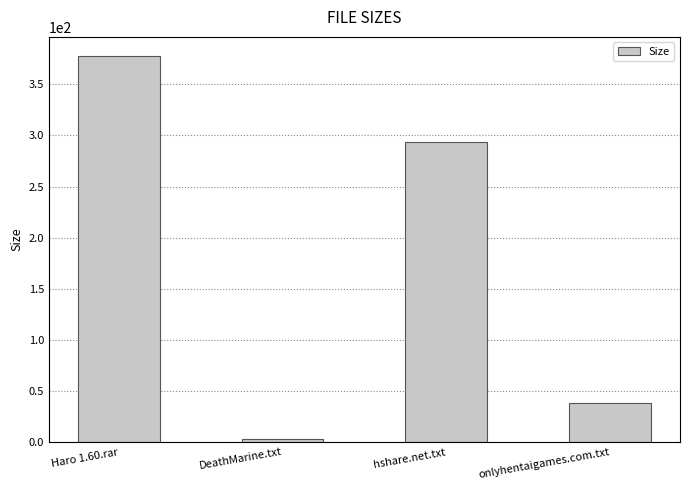

What is the sum of the values at Haro 1.60.rar and onlyhentaigames.com.txt?

415.6